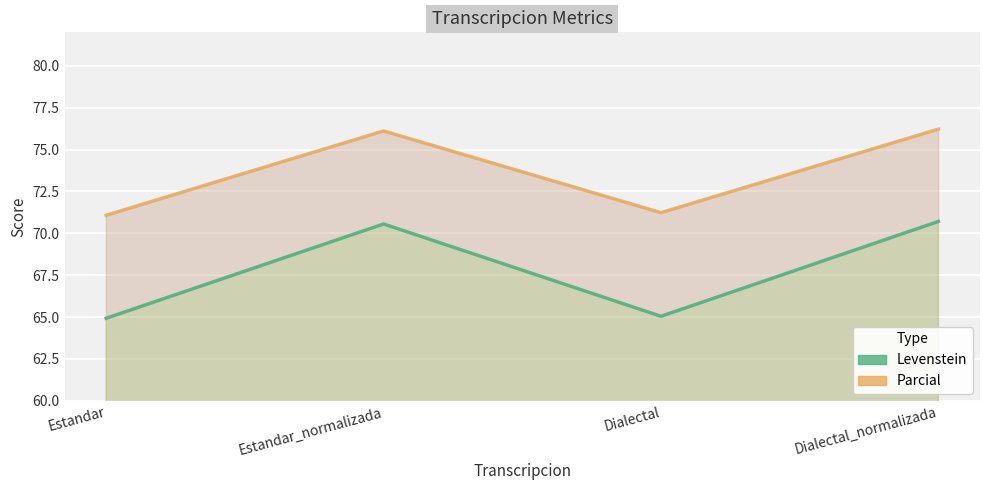

True or false: Parcial has a value of 92.8 at Dialectal.

False